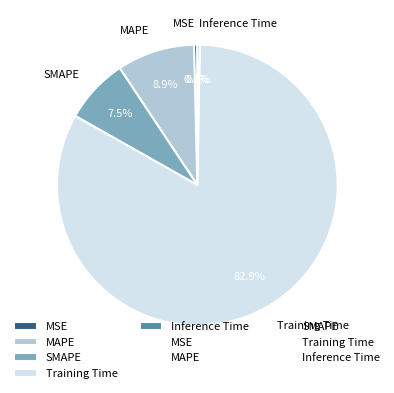

Is it true that SMAPE is 14% of the pie?

False